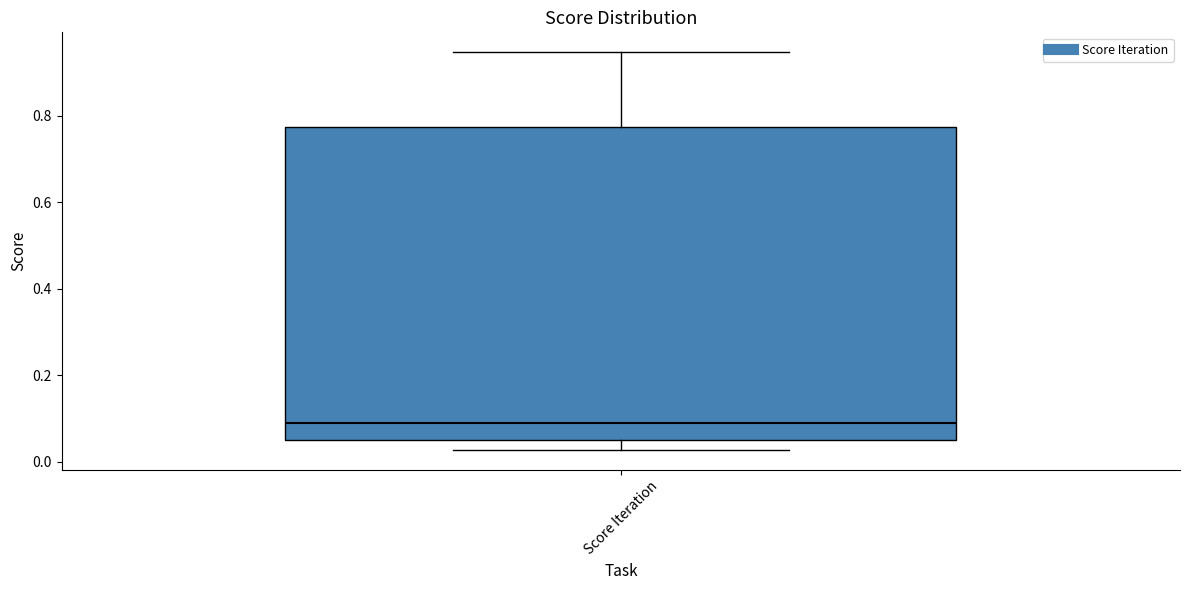

Transcribe this box plot: give where the median line is, the range the box spans, and where the two whiskers end, as read against the y-axis. The values are not printed on the chart, so give them approximately, as read against the axis.

median 0.08, box 0.06 to 0.78, whiskers 0.02 to 0.94